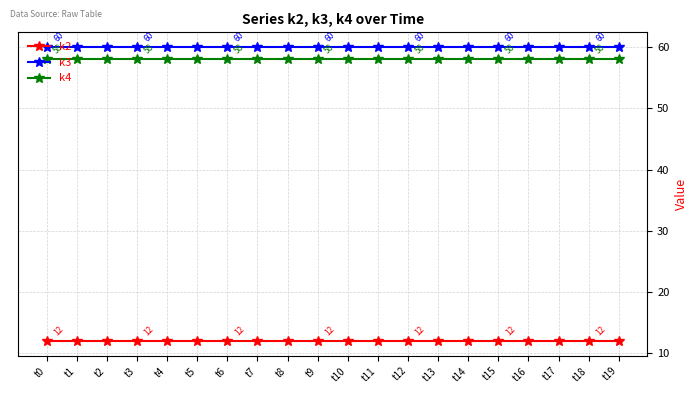

Is this an area chart (filled region under the line)?

No